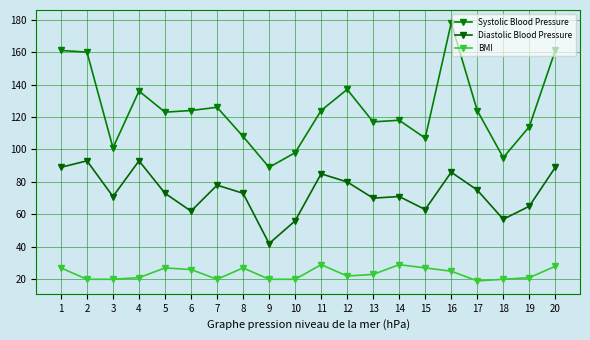

How many BMI values are between 20 and 27?

16